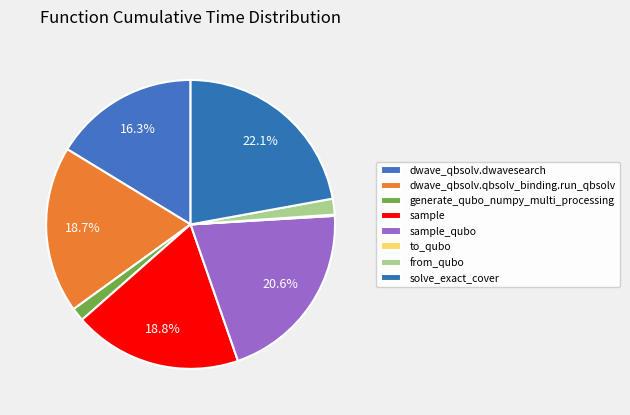

Rank the categories by value from highest to lowest.

solve_exact_cover, sample_qubo, sample, dwave_qbsolv.qbsolv_binding.run_qbsolv, dwave_qbsolv.dwavesearch, from_qubo, generate_qubo_numpy_multi_processing, to_qubo